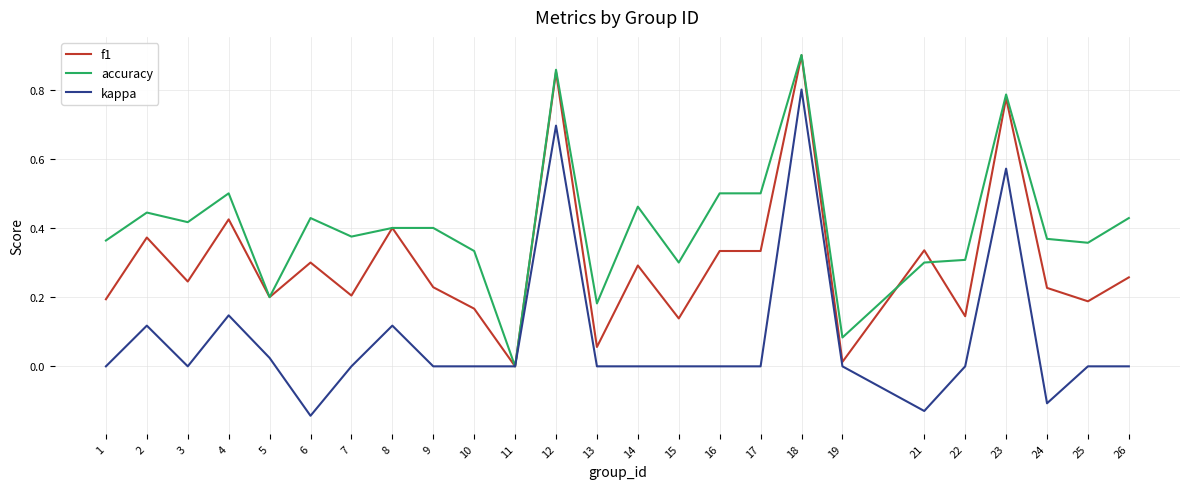

Which category has the highest value in the kappa series?

18